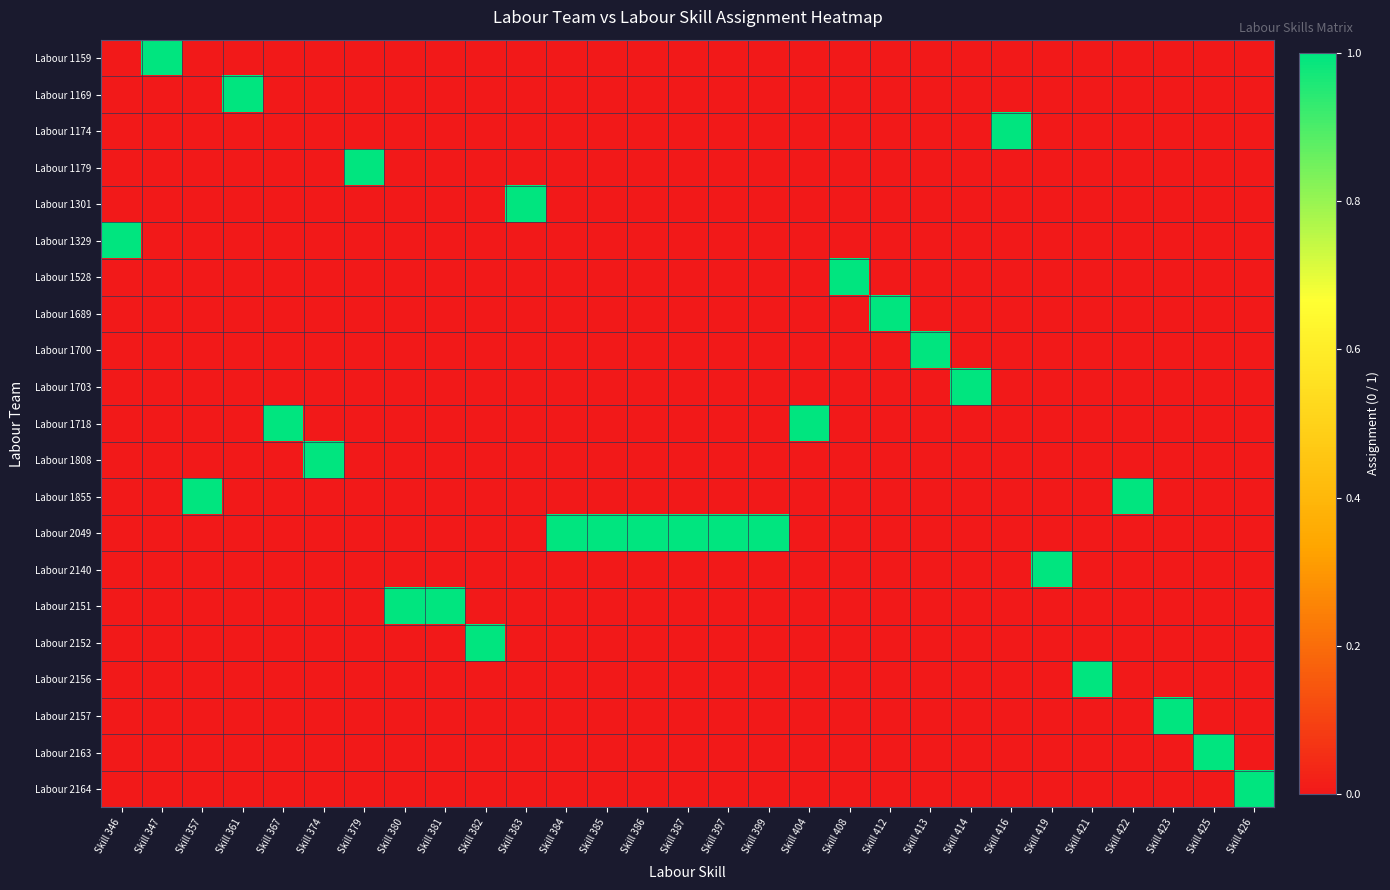

What is the spread (max minus min) of values at Skill 367?

1